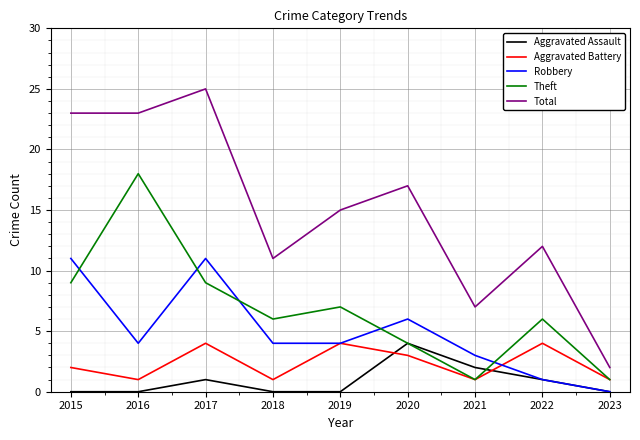

What are all the series names shown in the legend?

Aggravated Assault, Aggravated Battery, Robbery, Theft, Total